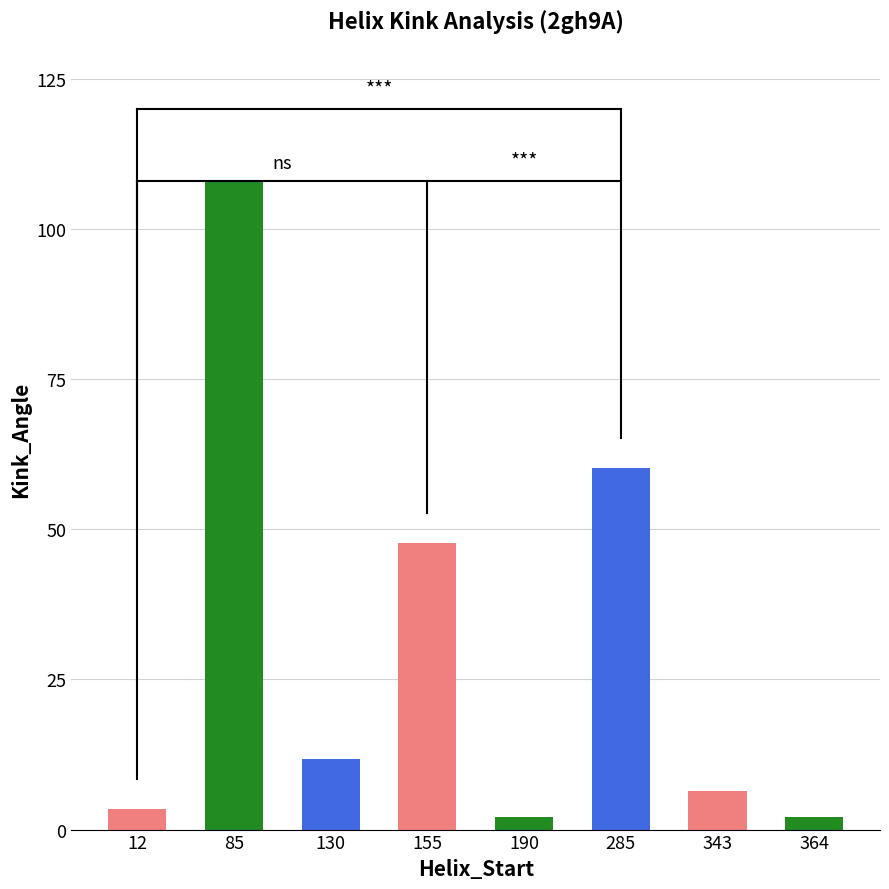

True or false: the data shows 2.0 at 364.

True